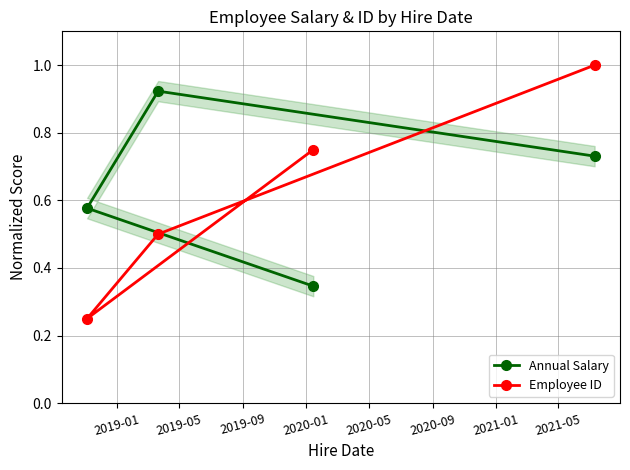

The Annual Salary series shows 0.1 at 2019-09. True or false?

False